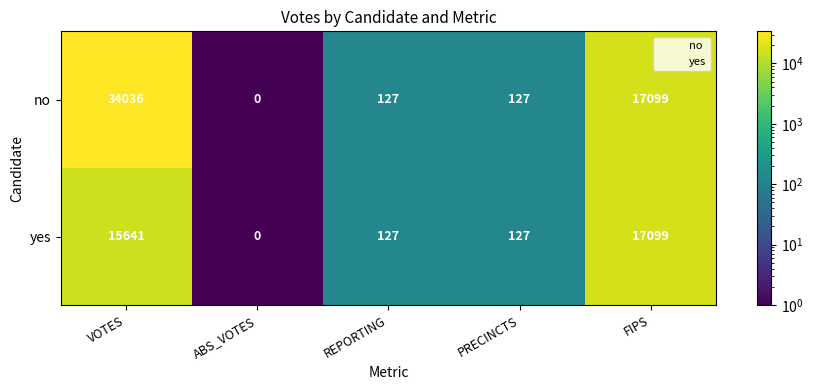

The value of yes at ABS_VOTES is 0. True or false?

True